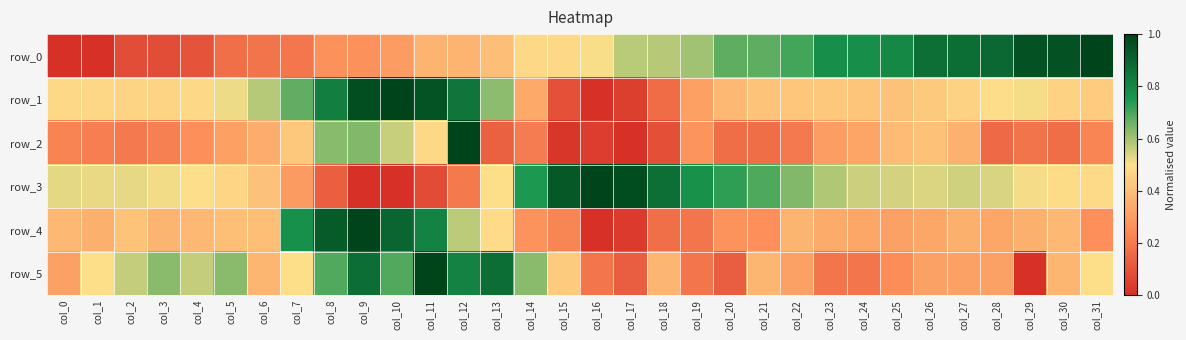

What is the spread (max minus min) of values at col_15?

0.9